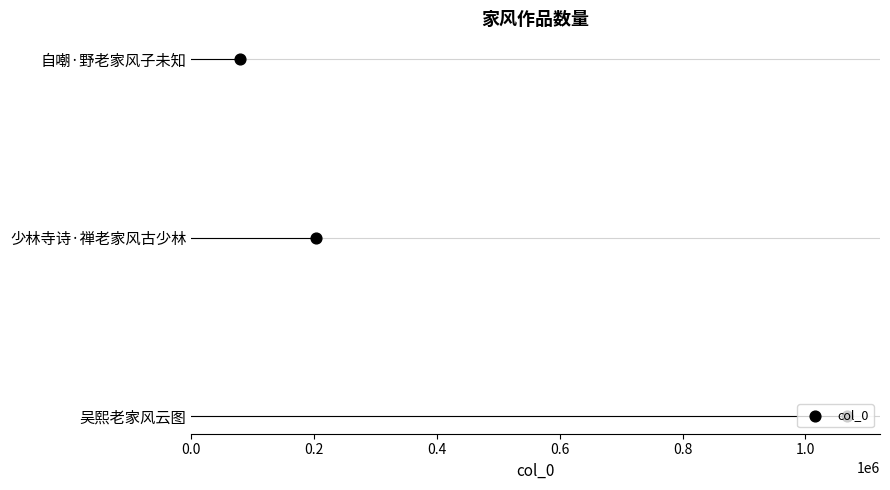

Between 0.4 and 0.2, which is larger?

0.4